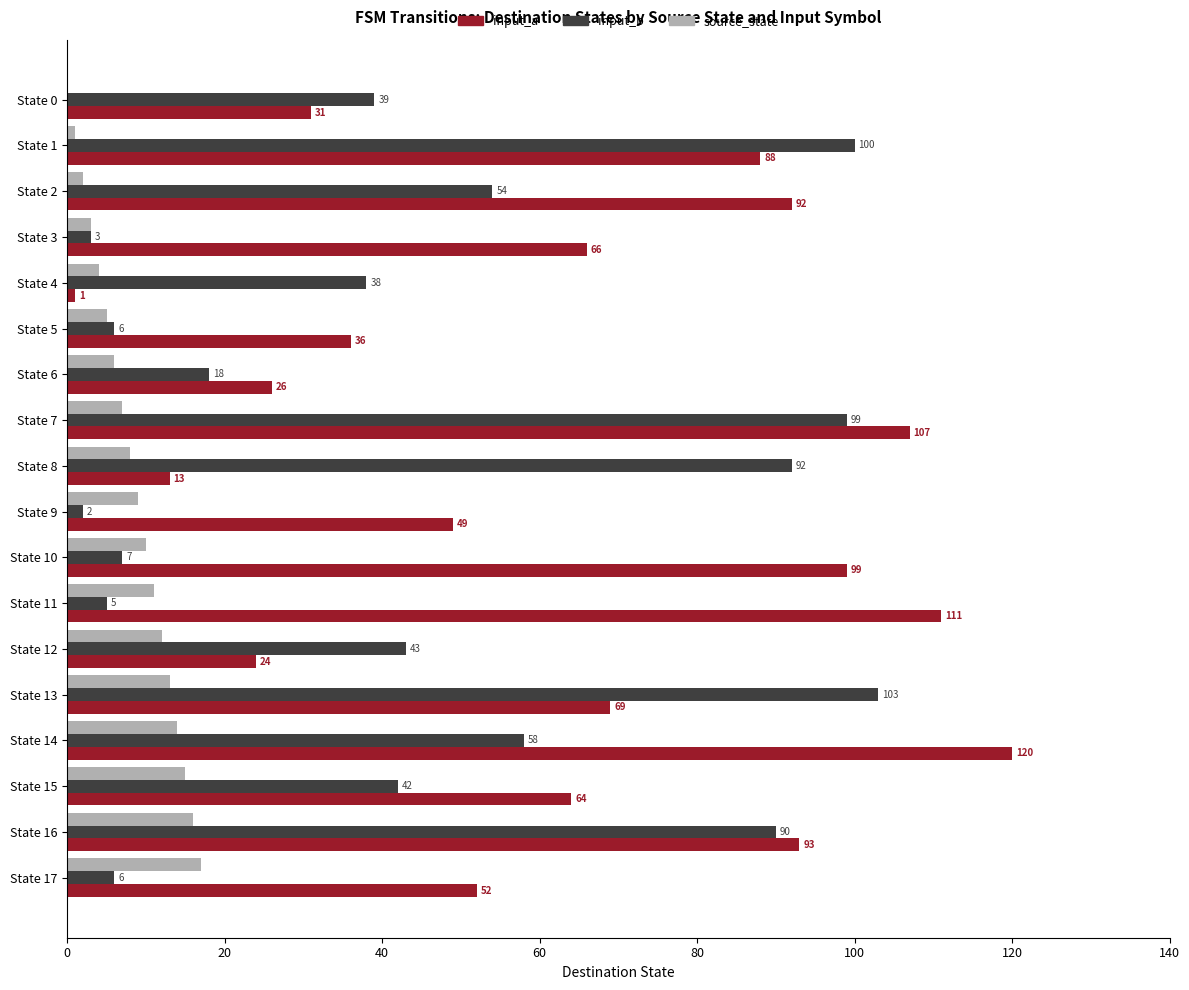

Which series has the largest range (max minus min)?

input_a